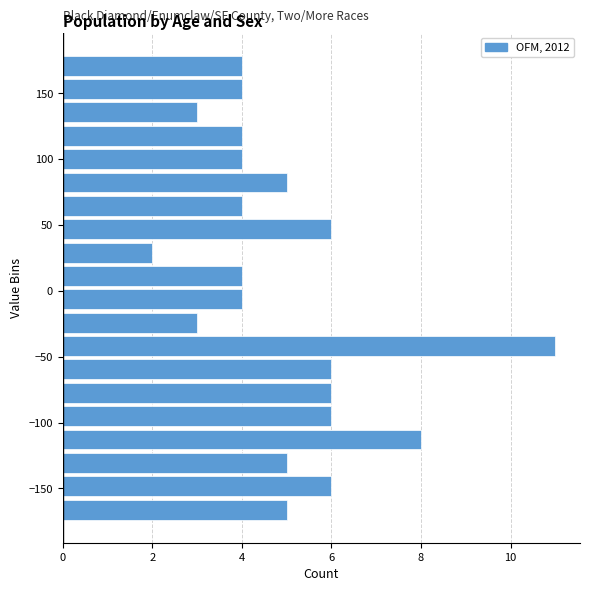

Read against the y-axis, roughly where is the centre of the longest bar?

-40